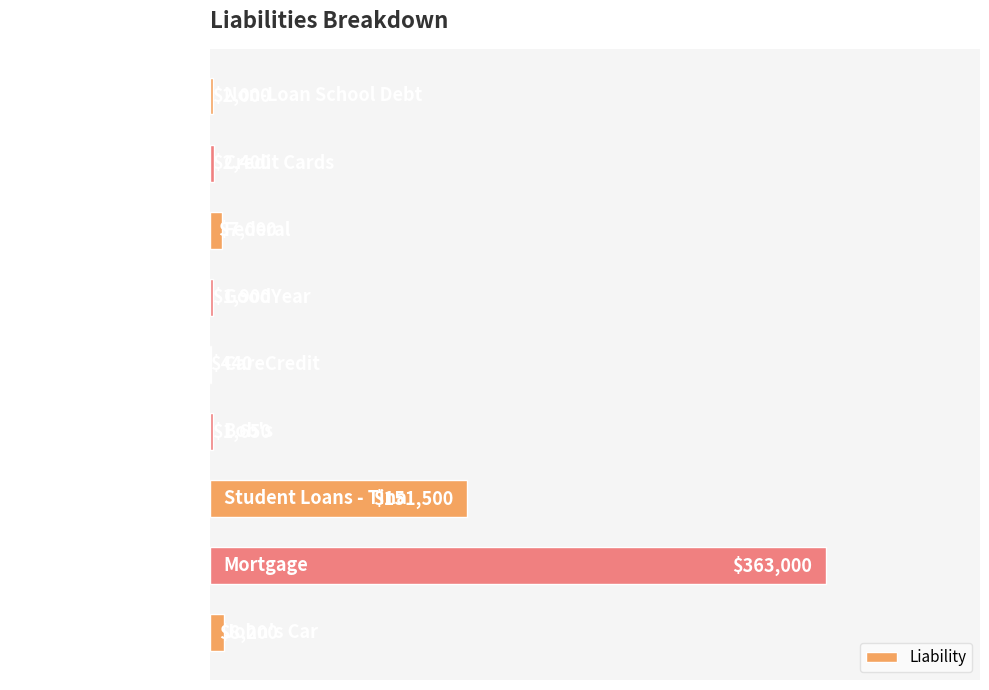

What is the sum of the values at Mortgage and Student Loans - Tina?

514500